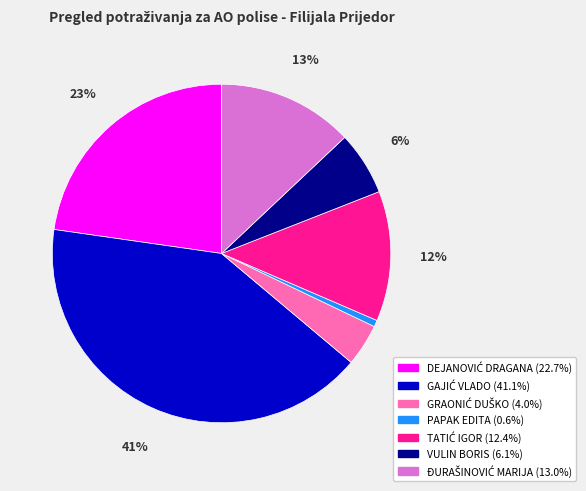

To the nearest percent, what portion does VULIN BORIS represent?

6%